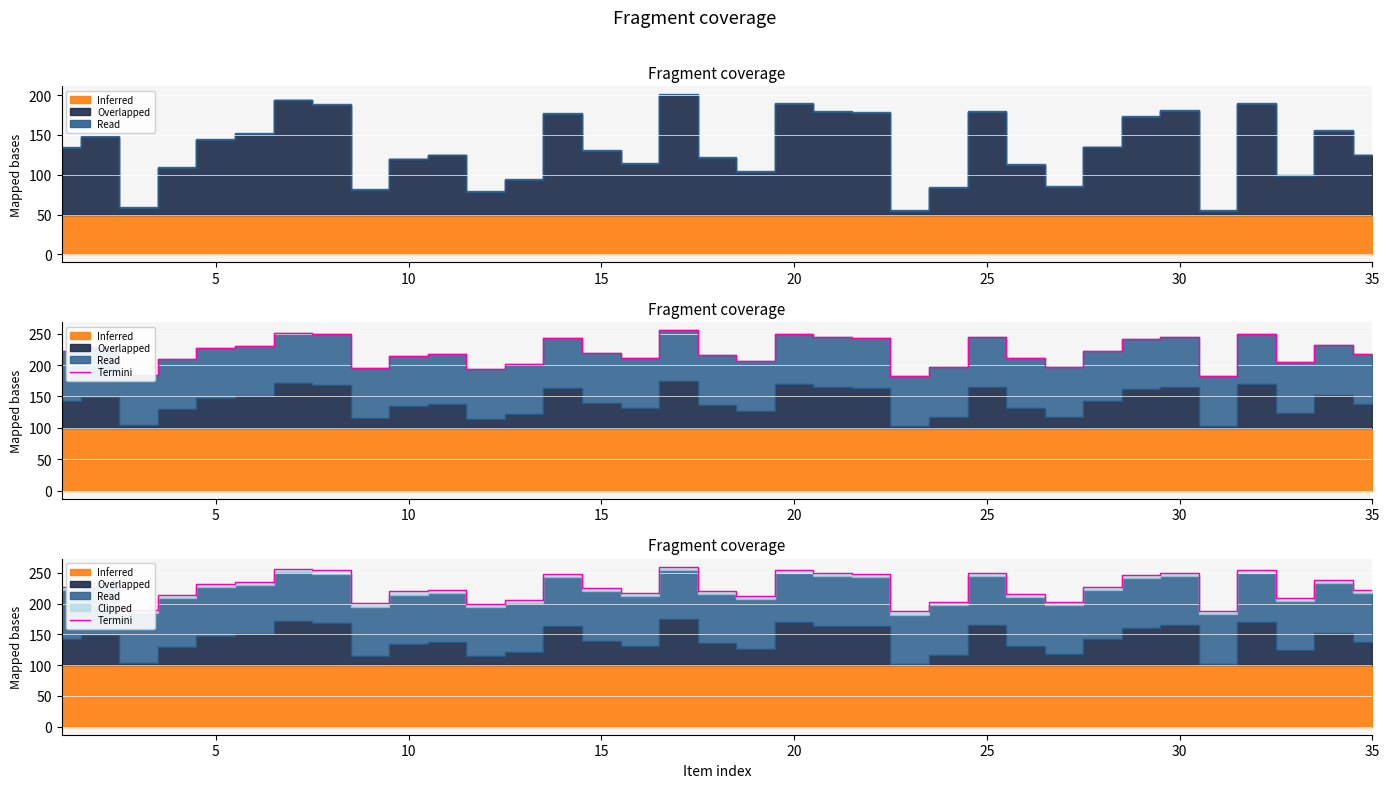

True or false: the data has more than 2 interior local peaks.

True